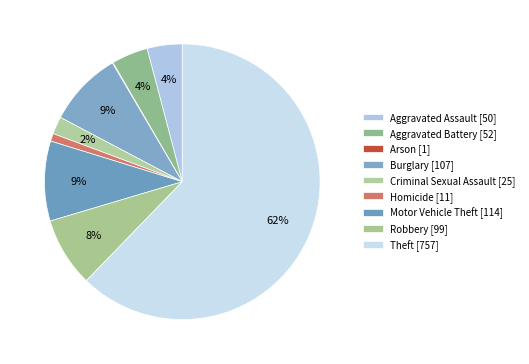

How many segments does this pie chart have?

9